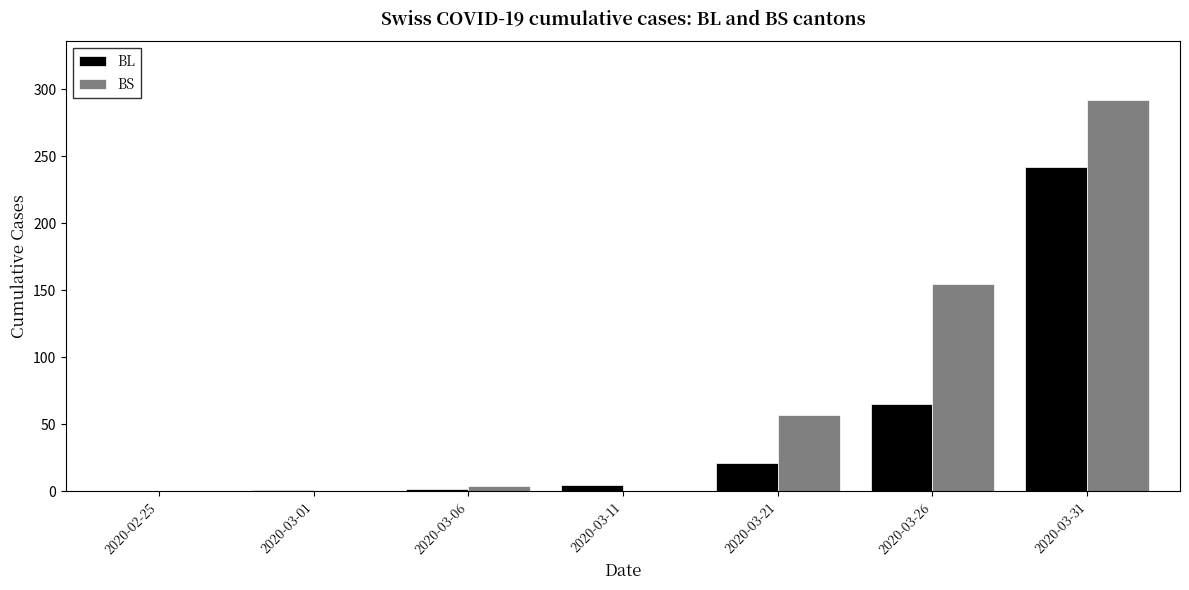

How many series are shown in this chart?

2